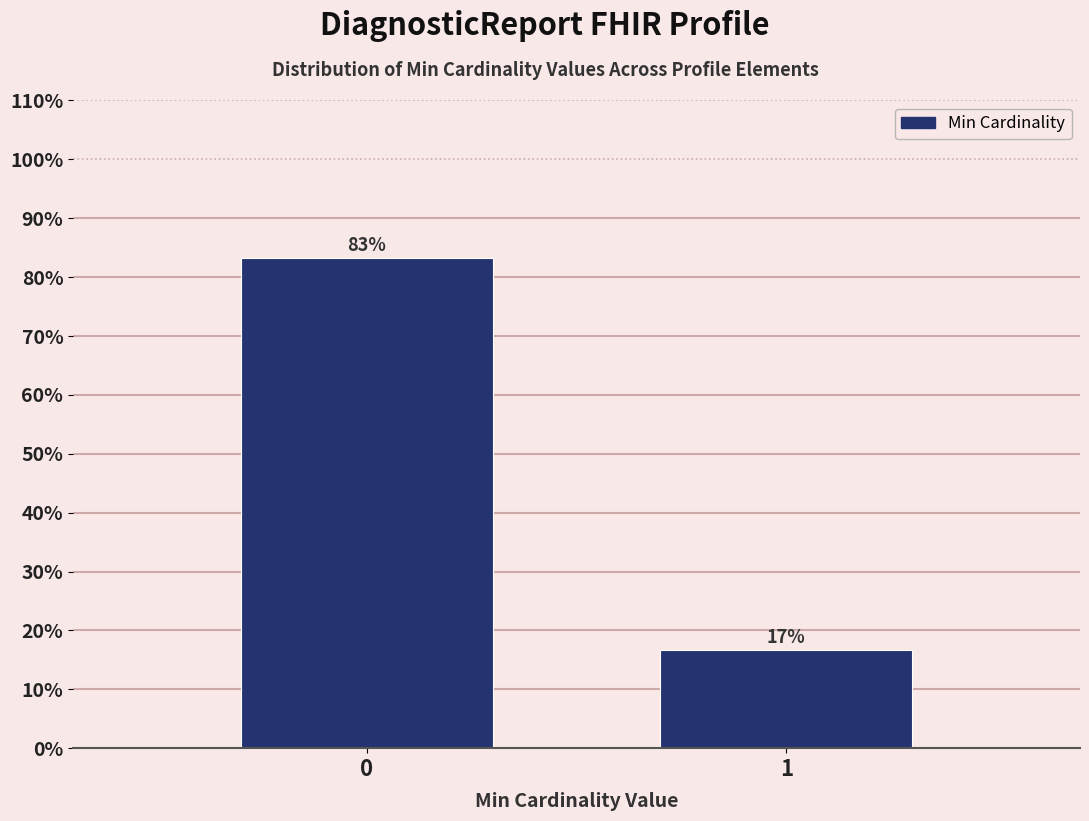

The chart shows a value of 7.0 at 1. True or false?

False